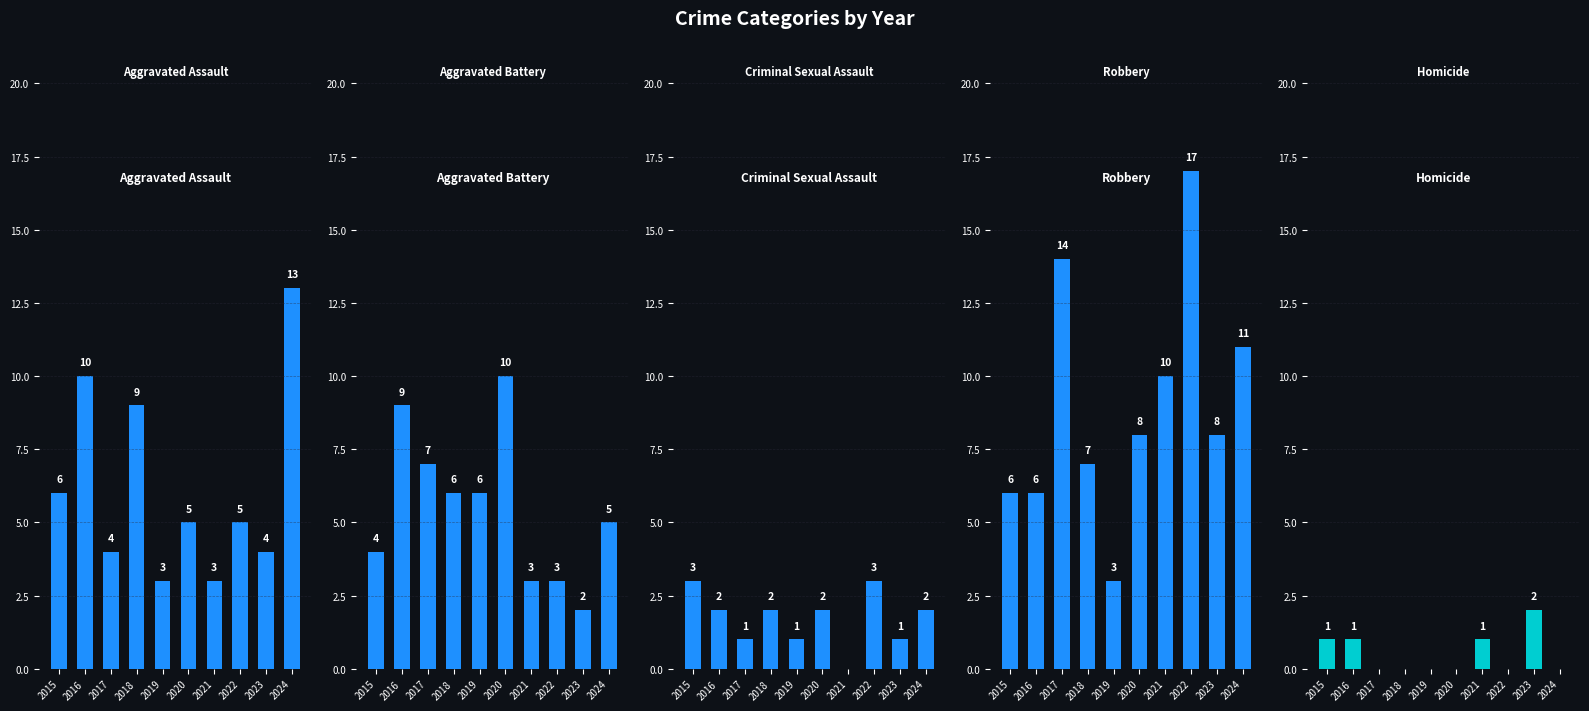

What is the value of the Aggravated Assault bar at the 1st from the left?

6